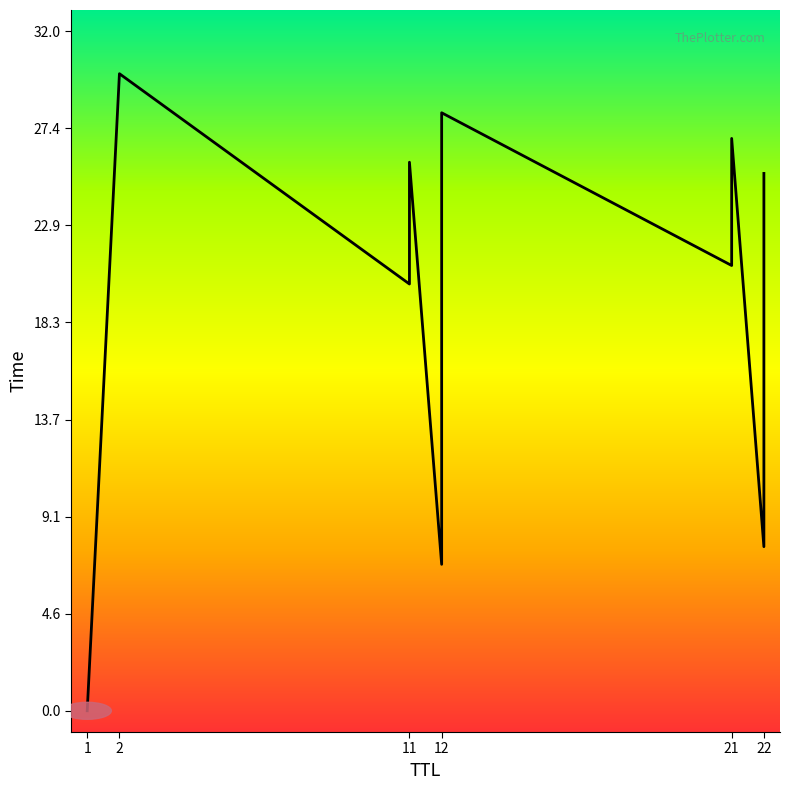

What is the greatest value displayed?

30.0